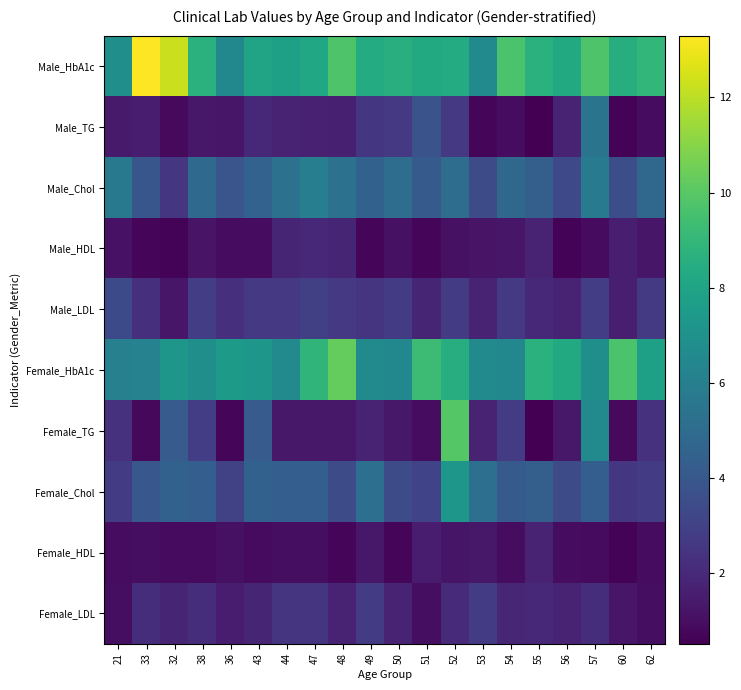

At which category is the sum across all series the highest?

52